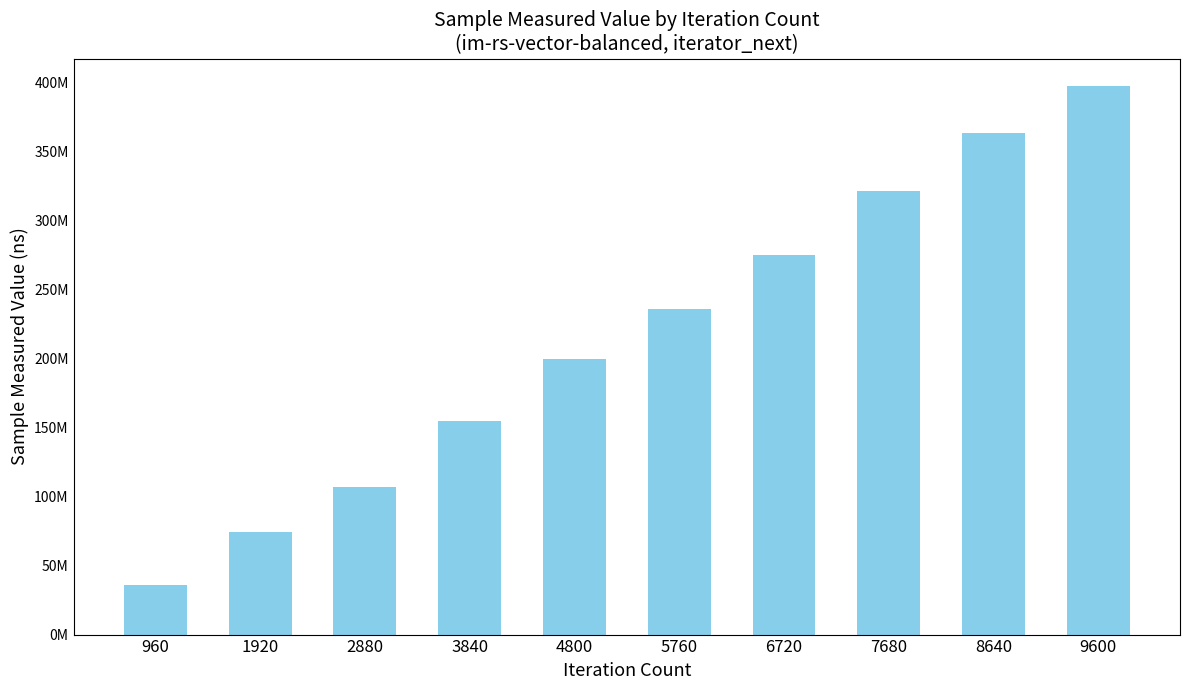

Does the chart contain stacked bars?

No